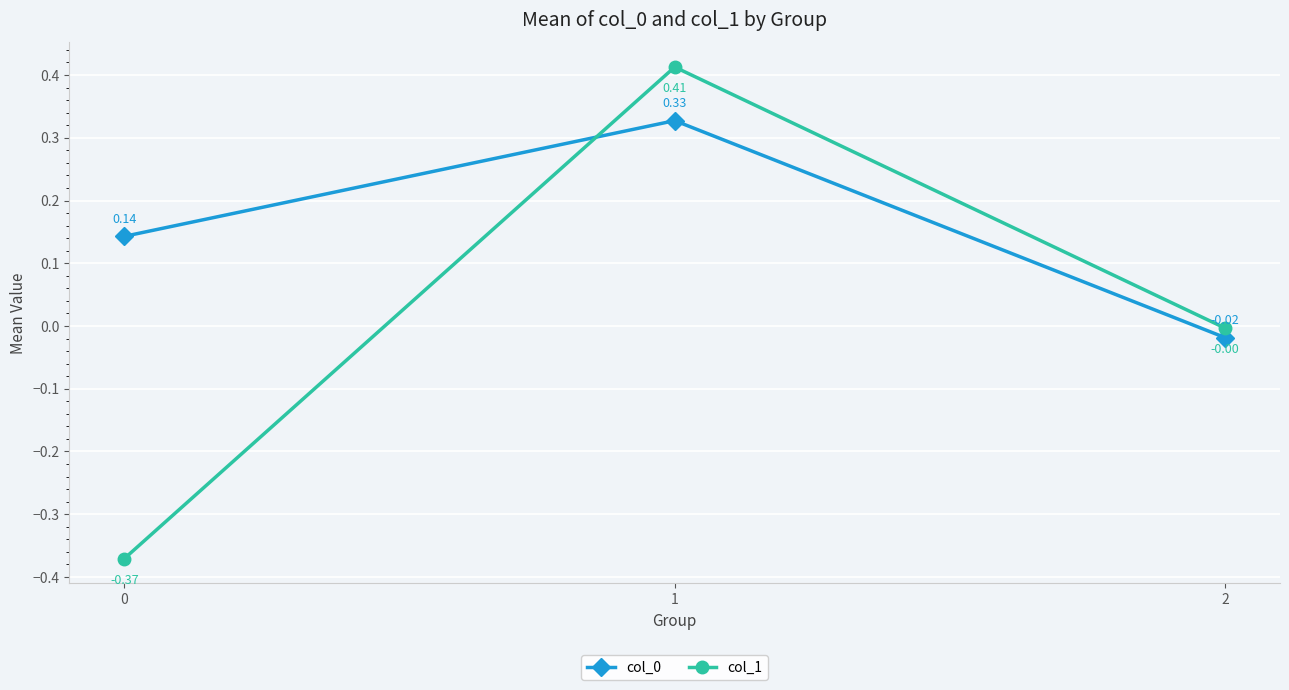

Which series has the largest range (max minus min)?

col_1